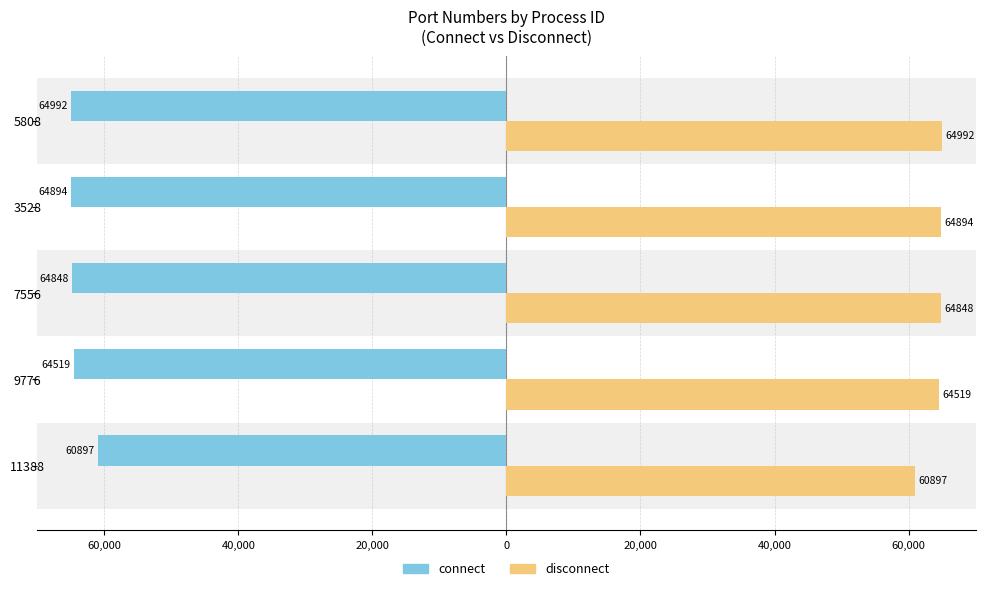

What are all the series names shown in the legend?

connect, disconnect